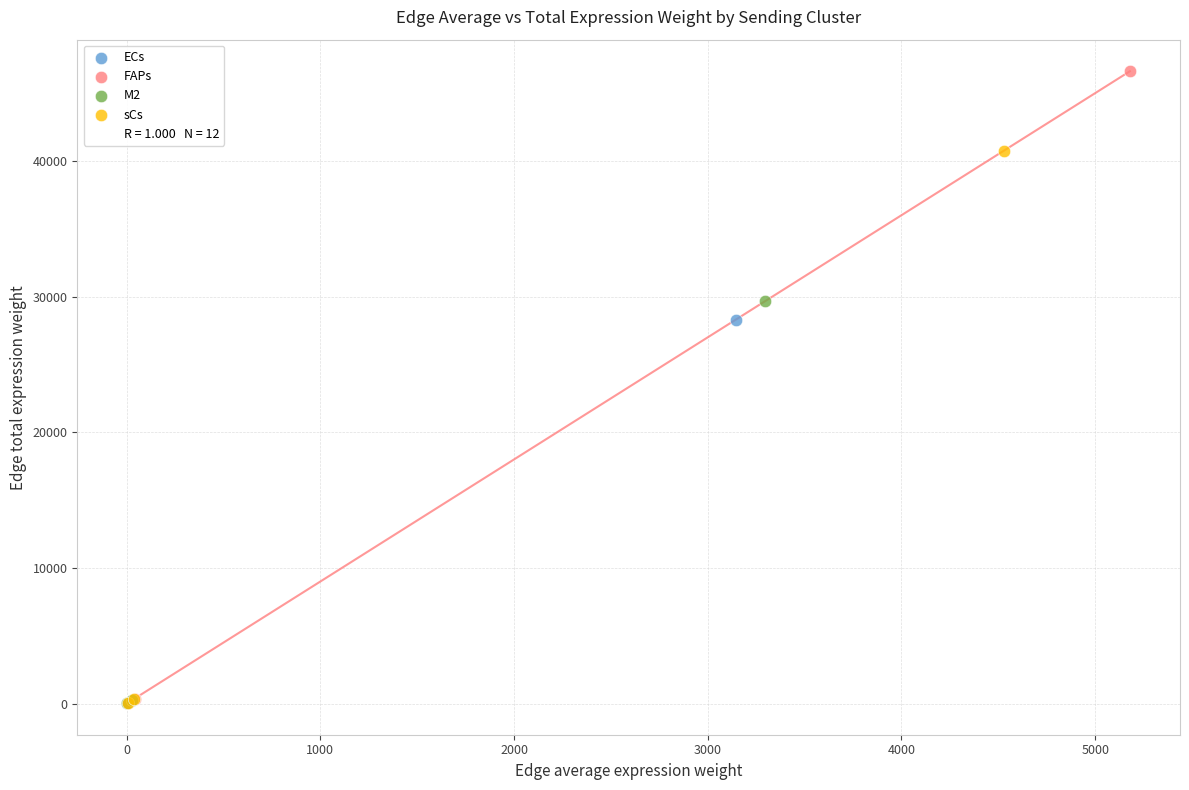

Which series contains the highest Y value?

FAPs